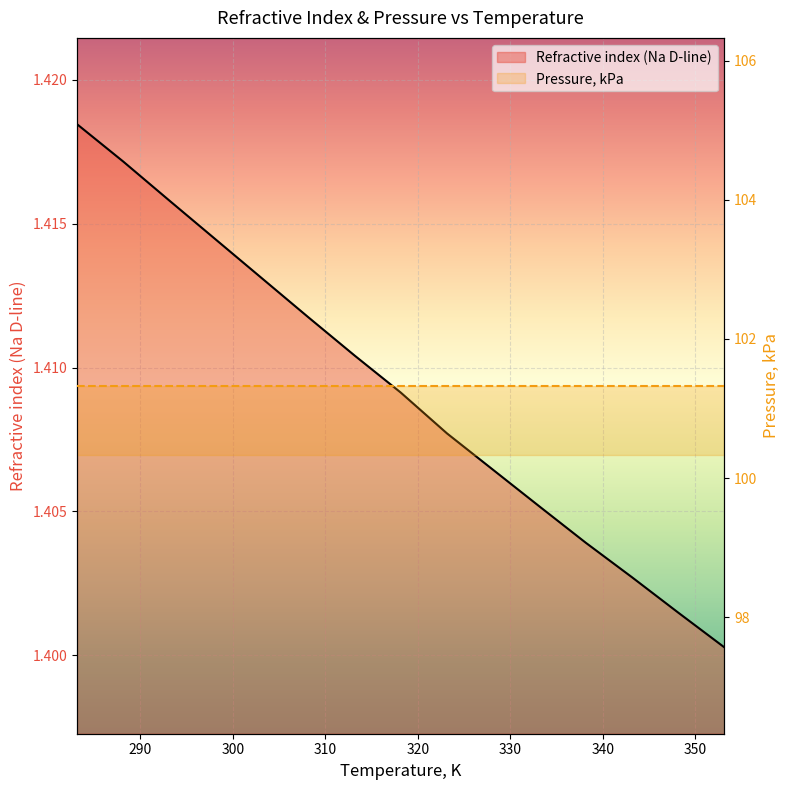

At how many categories does at least one series exceed 46?

15